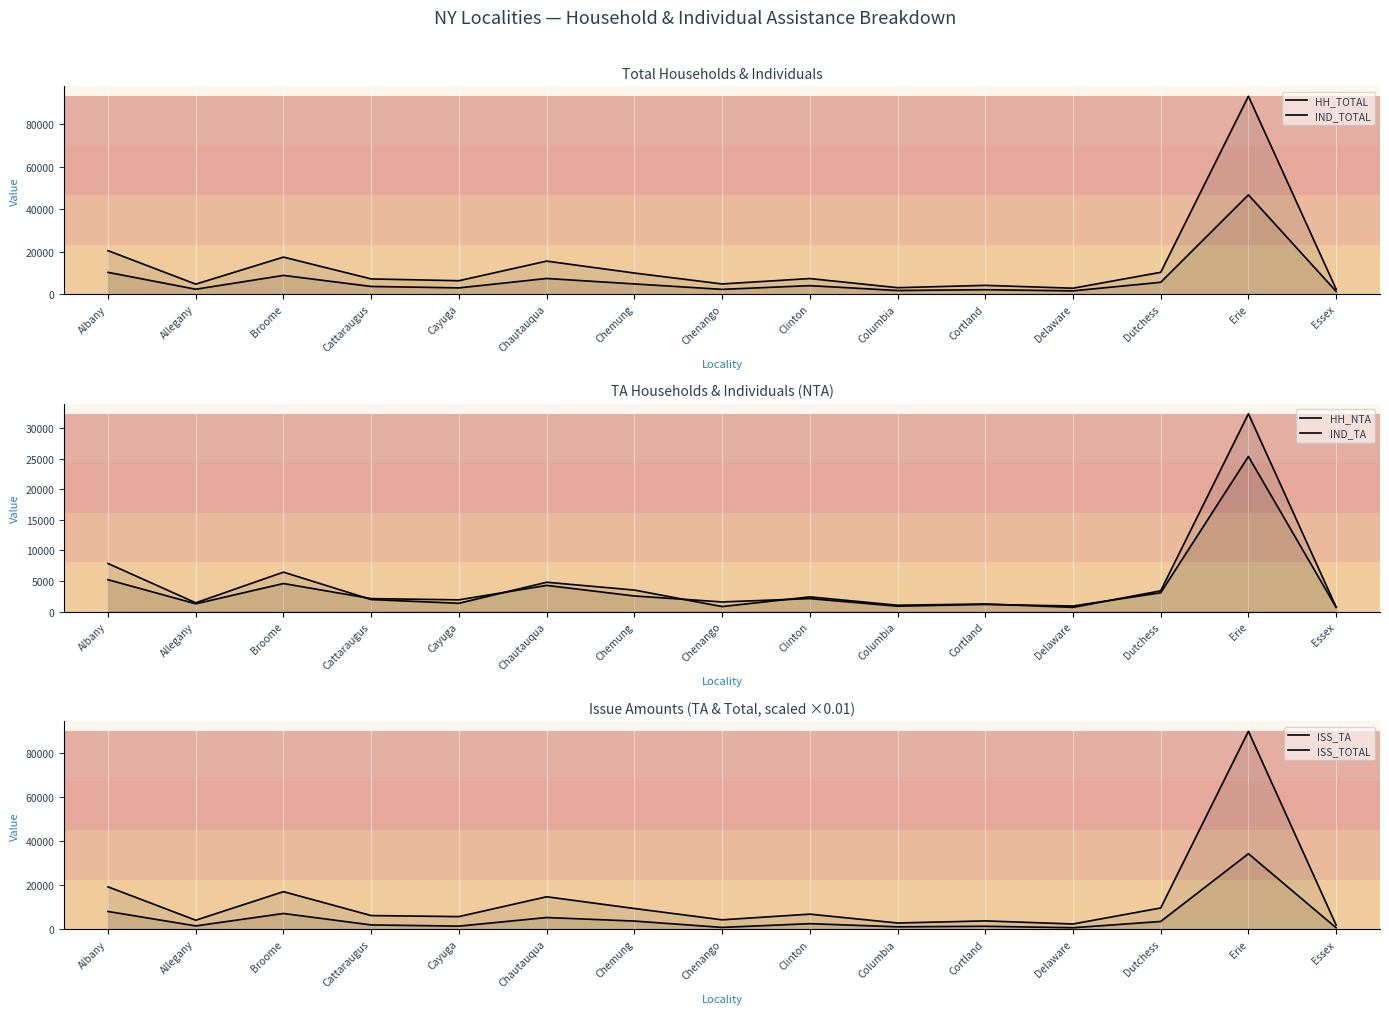

What is the difference between the IND_TOTAL values at Essex and Broome?

15093.0